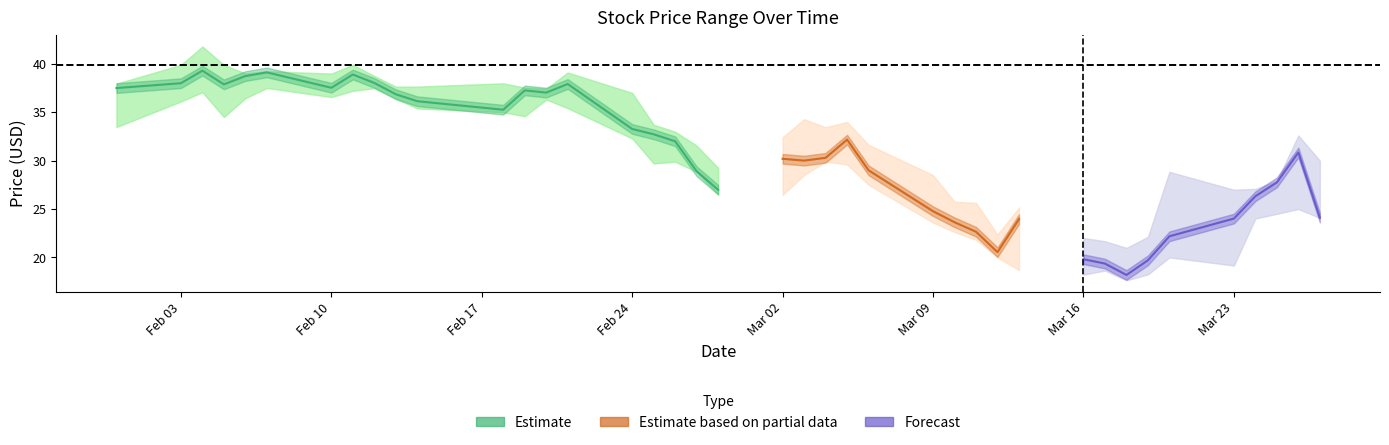

True or false: High and Low cross at least once.

False